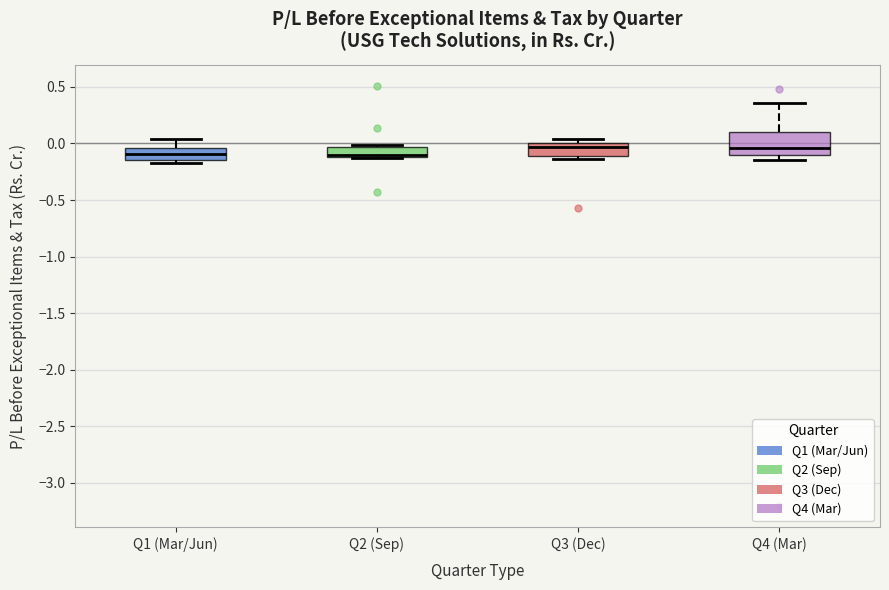

Reading left to right, transcribe this box plot: for each box, give where its median line is, the range the box spans, and where its two whiskers end, as read against the y-axis. The values are not printed on the chart, so give them approximately, as read against the axis.

Q1 (Mar/Jun): median -0.10, box -0.15 to -0.05, whiskers -0.15 (just below the box's lower edge) to 0.05
Q2 (Sep): median -0.10 (just above the box's lower edge), box -0.10 to -0.05, whiskers -0.15 to 0.00
Q3 (Dec): median -0.05, box -0.10 to 0.00, whiskers -0.15 to 0.05
Q4 (Mar): median -0.05, box -0.10 to 0.10, whiskers -0.15 to 0.35